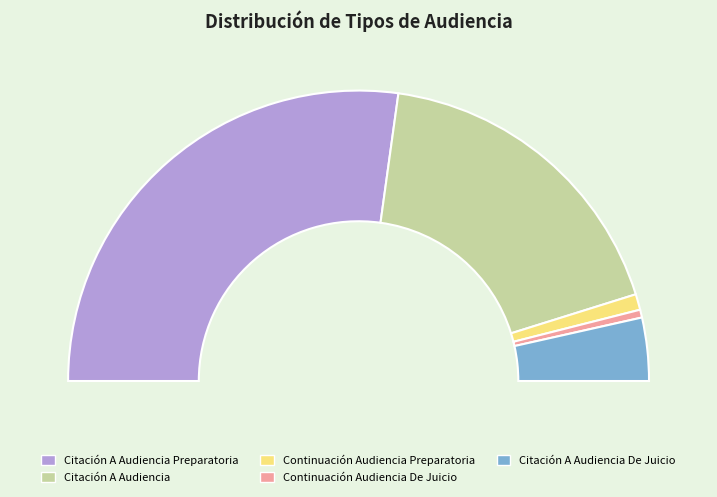

Which category has the smallest portion of the pie?

Continuación Audiencia De Juicio